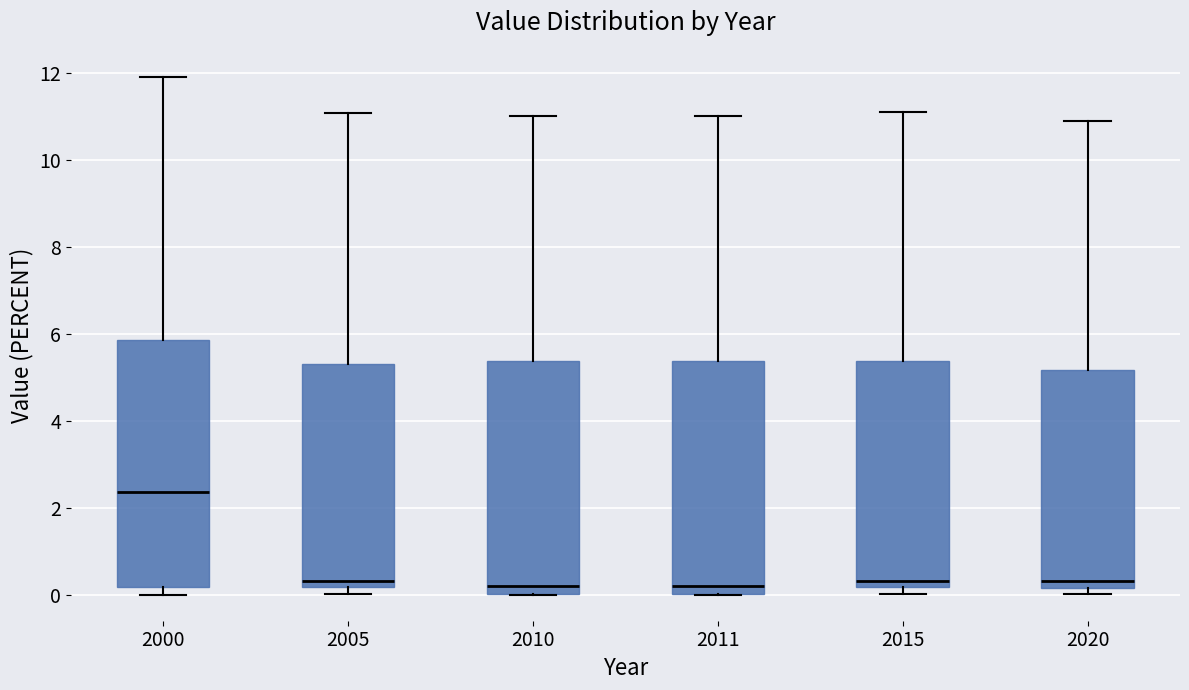

Comparing the boxes themselves (not the whiskers), which one is the tallest?

2000